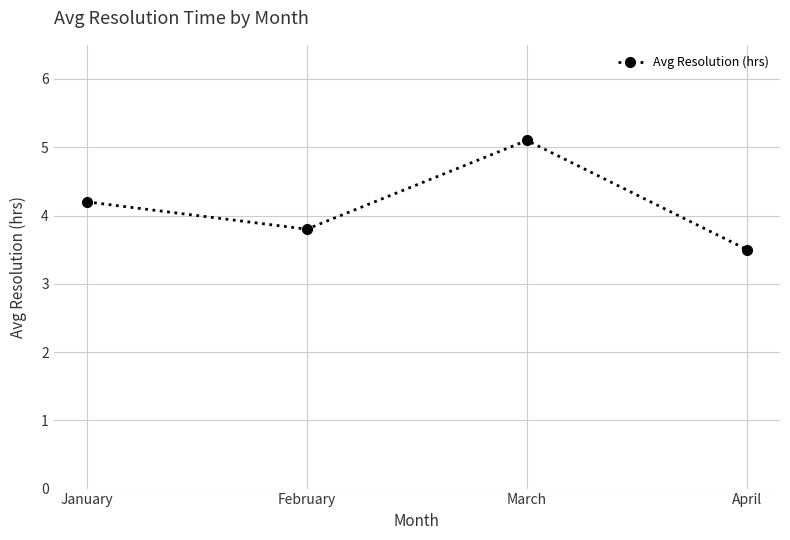

Reading left to right, what are all the values shown in this chart?

4.2	3.8	5.1	3.5